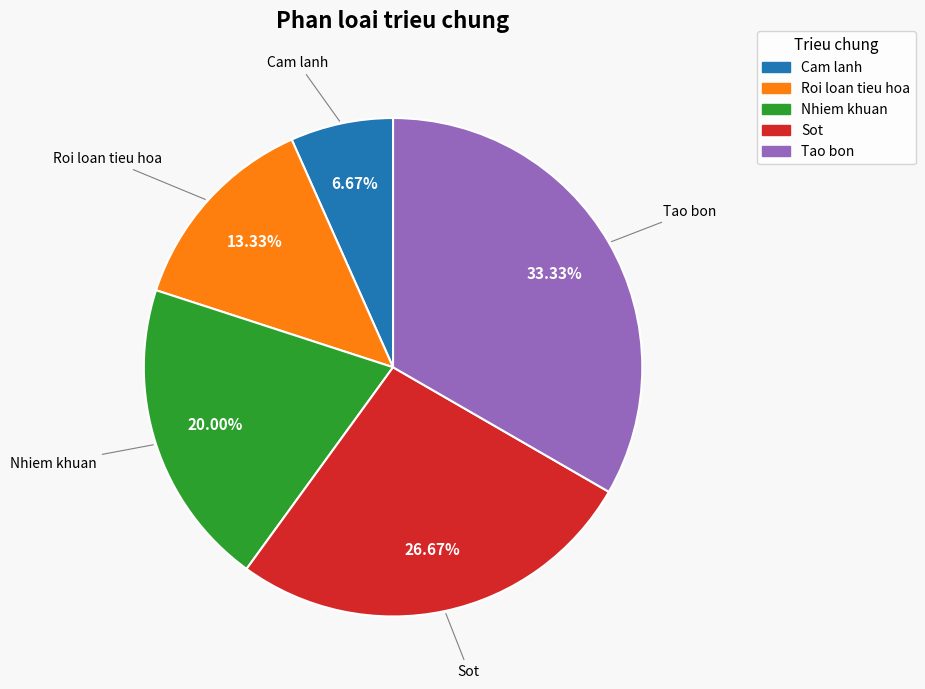

To the nearest percent, what is the average slice percentage?

20%